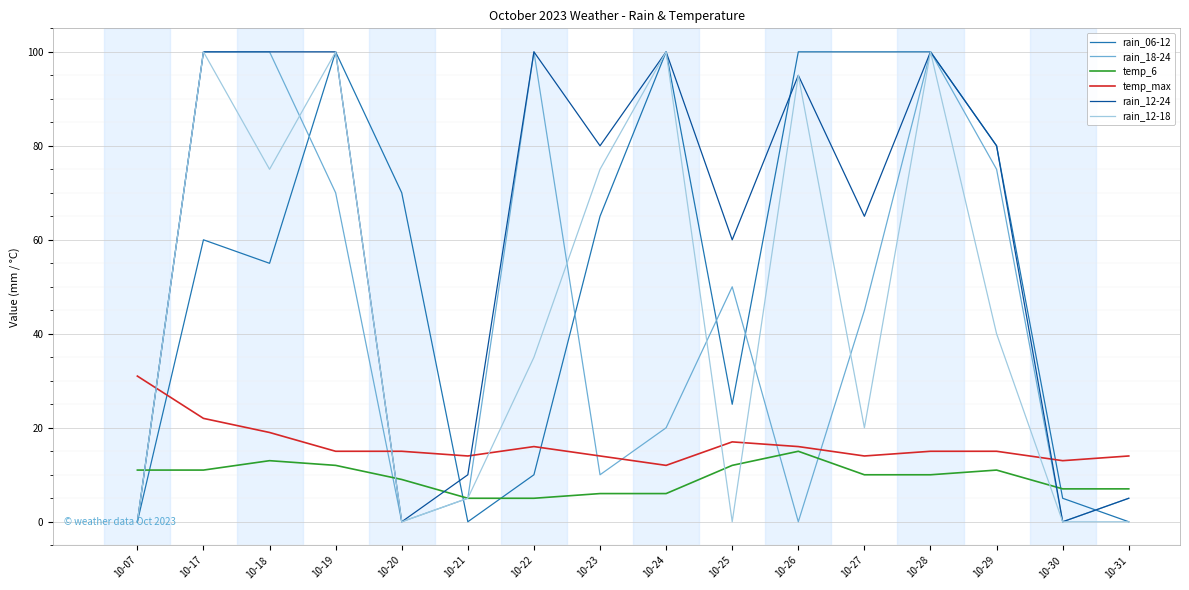

Is it true that rain_12-18 equals 0 at 10-31?

True